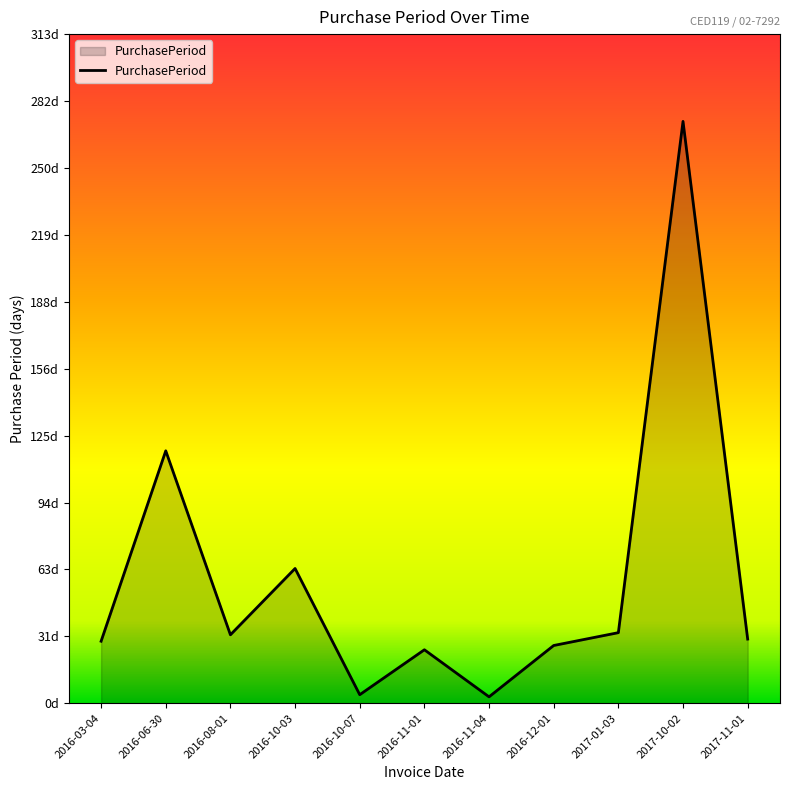

The chart shows a value of 27 at 2016-12-01. True or false?

True